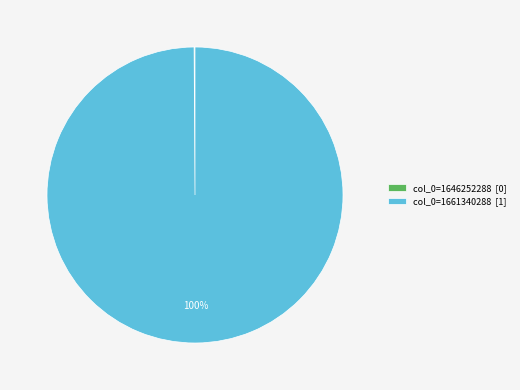

To the nearest percent, what is the average slice percentage?

50%